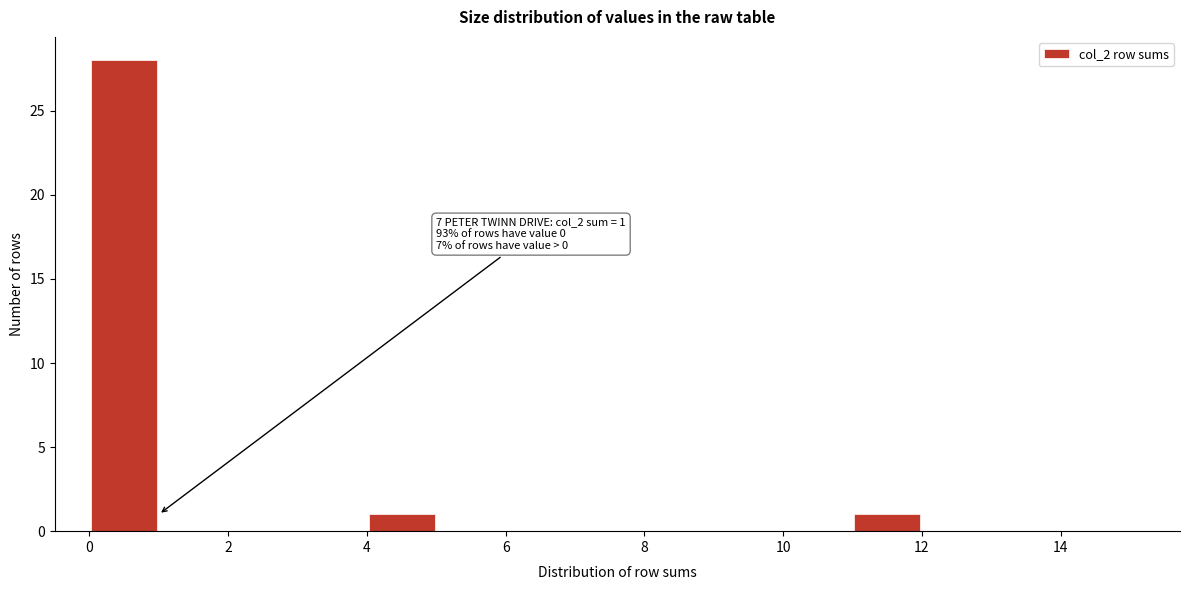

Which range on the x-axis has the tallest bar?

0 to 1